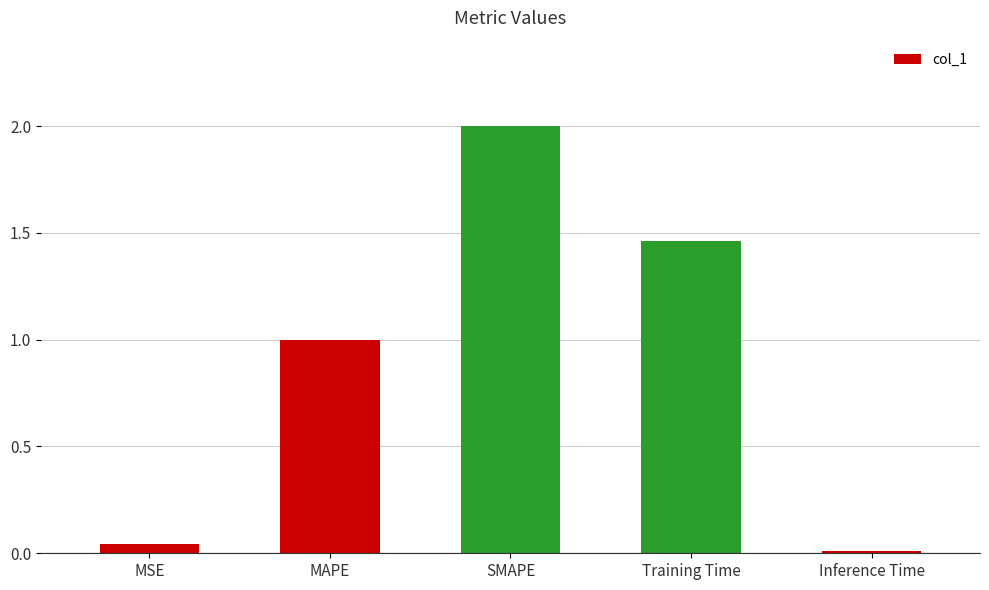

What is the sum of the values at Training Time and SMAPE?

3.5